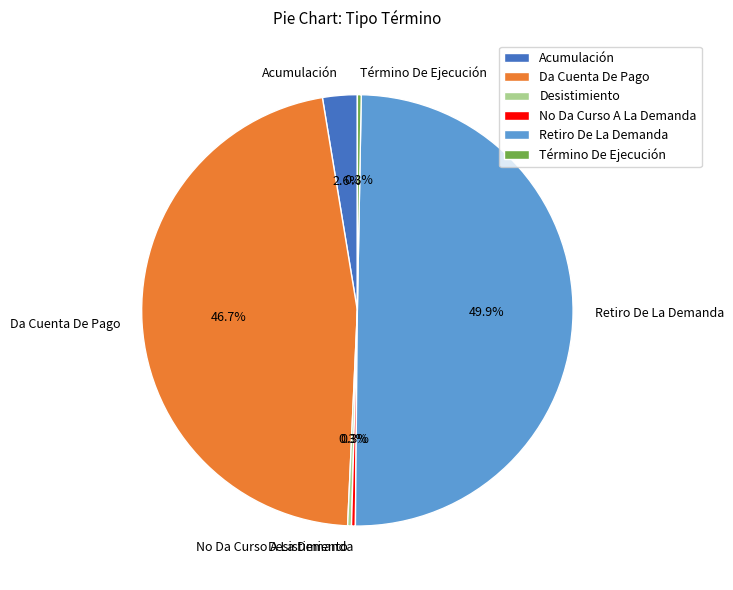

The Acumulación slice represents 3% of the pie. True or false?

True